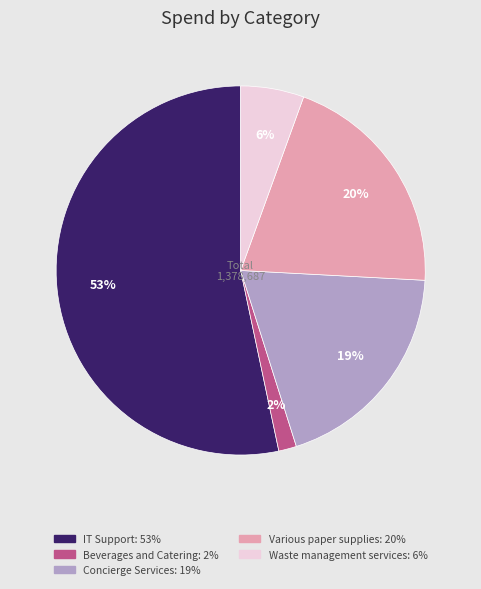

To the nearest percent, what is the average slice percentage?

20%